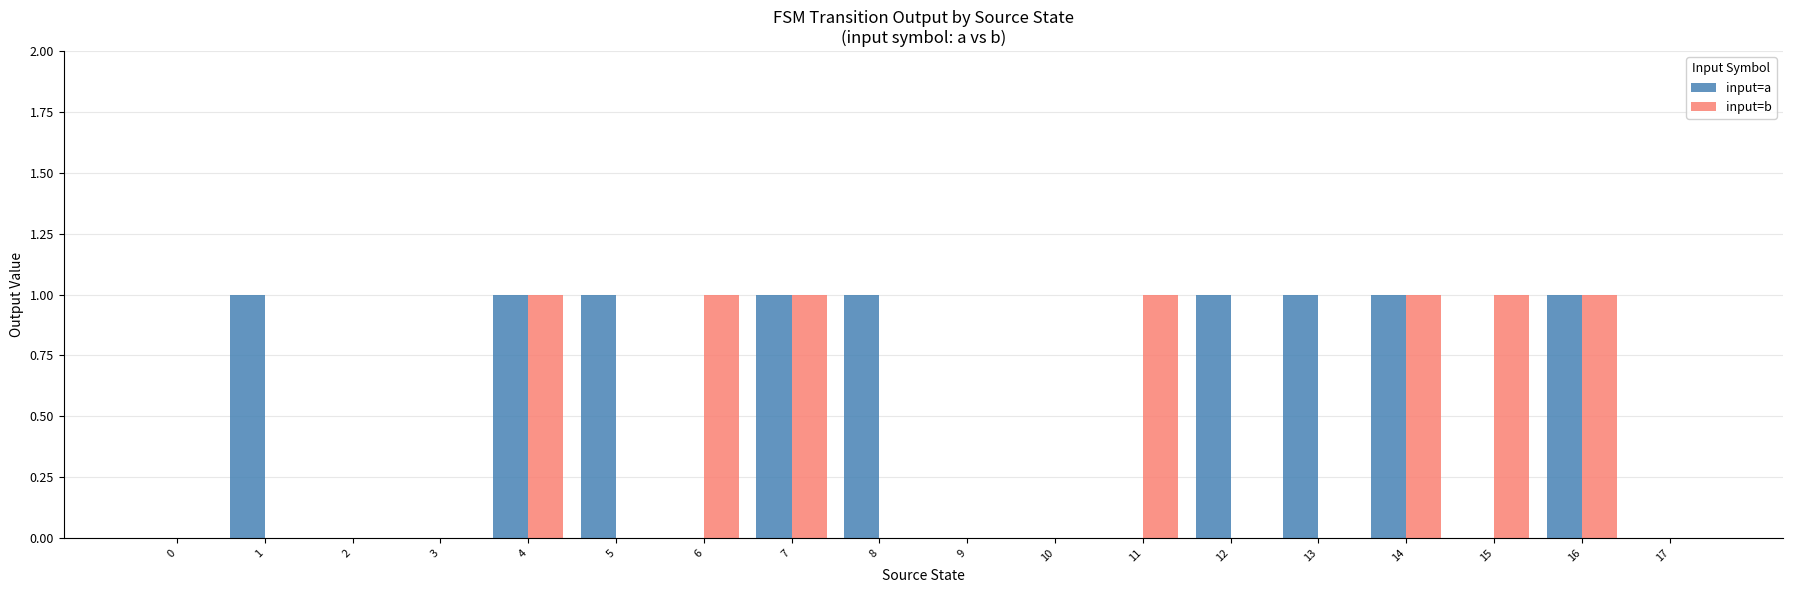

What is the total value across all series at 6?

1